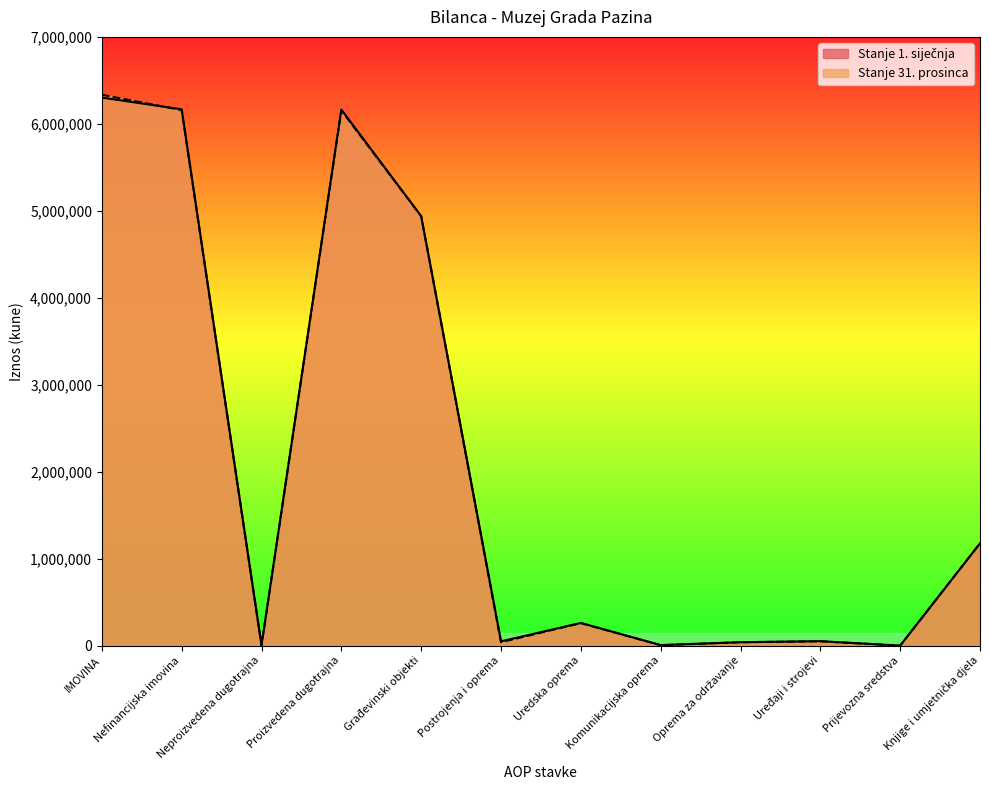

True or false: Stanje 1. siječnja and Stanje 31. prosinca cross at least once.

True